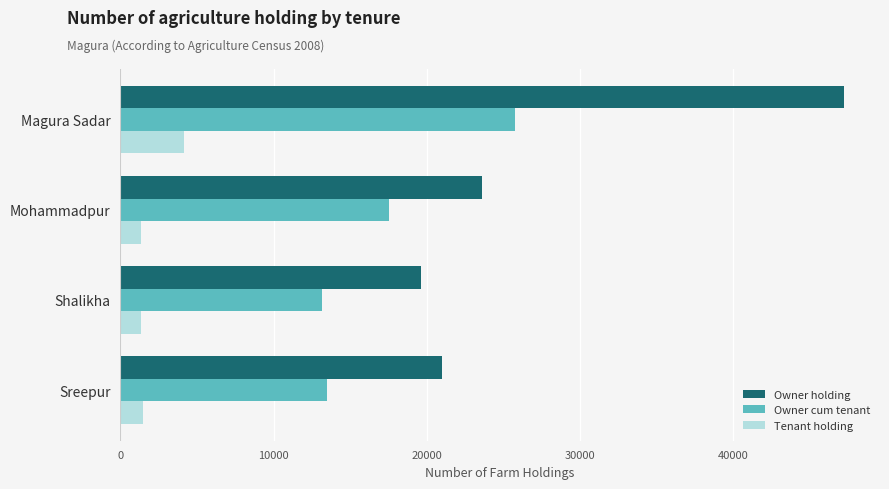

List the series in order of their overall mean, highest first.

Owner holding, Owner cum tenant, Tenant holding